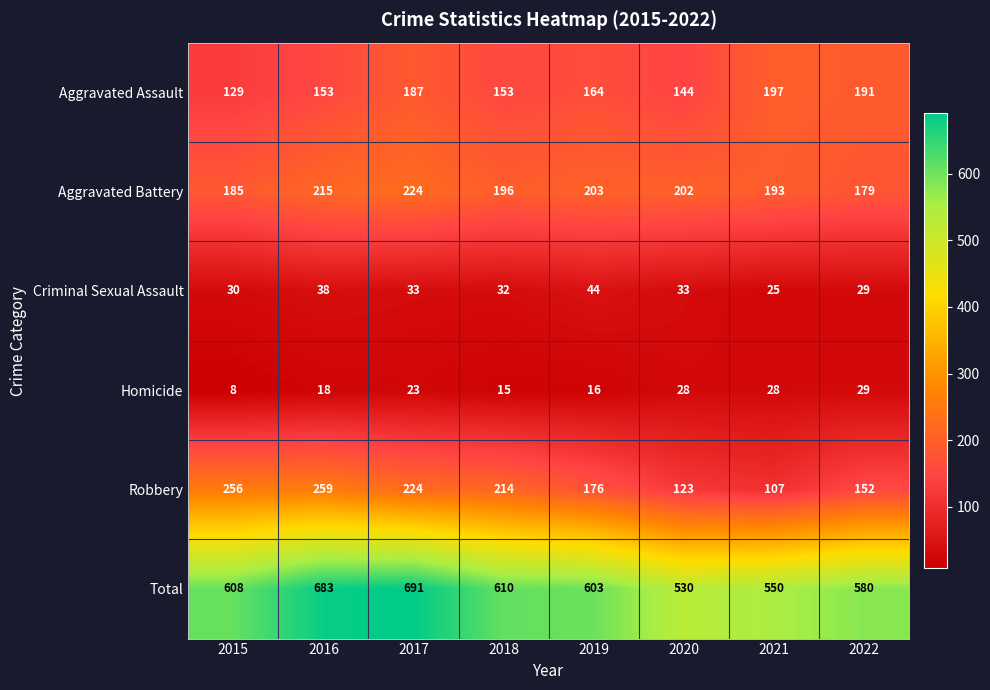

What is the total value across all series at 2021?

1100